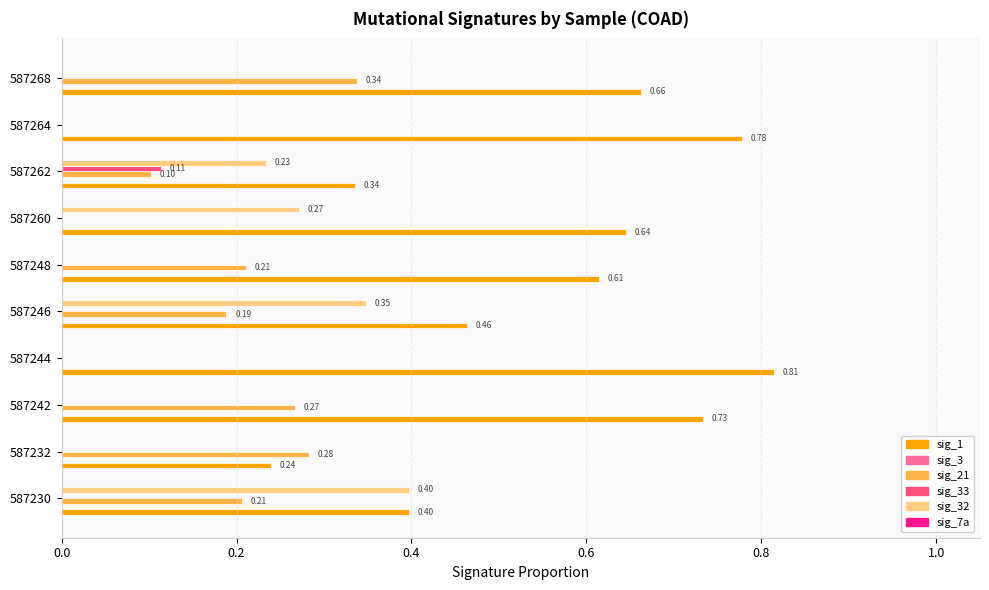

Which series has the largest total across all categories?

sig_1